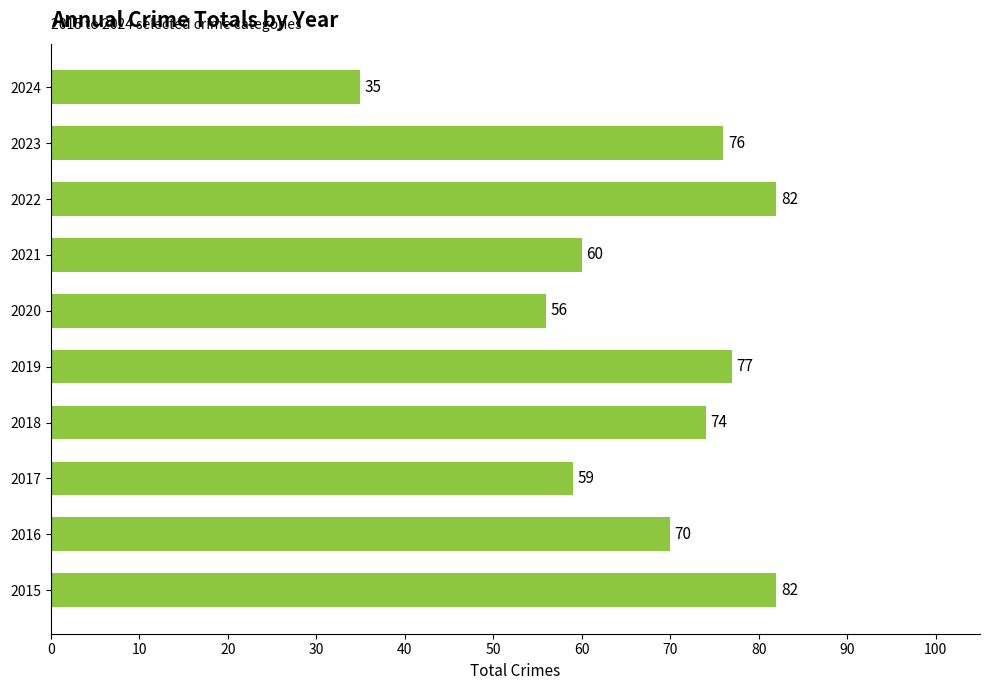

How many values are below 74?

5